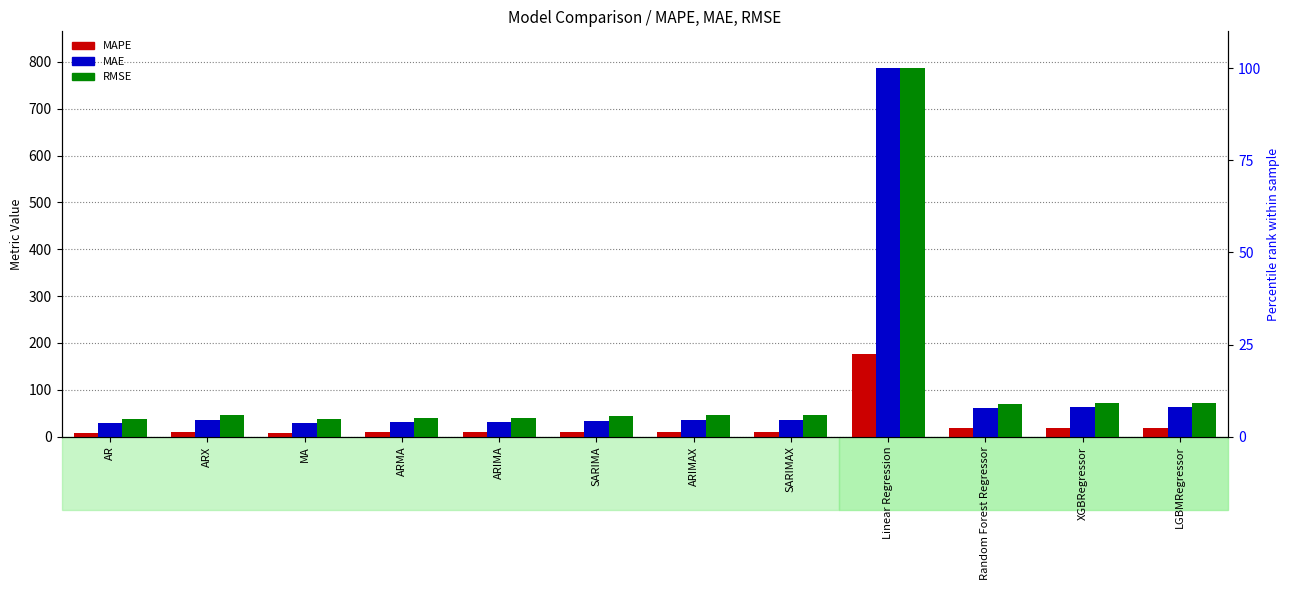

Is the value of MAE at ARIMA greater than the value of MAPE at Linear Regression?

No